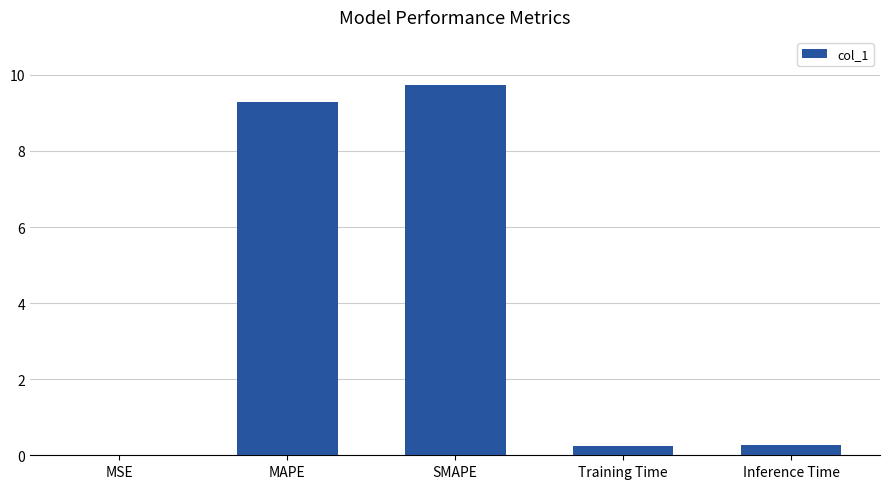

What is the greatest value displayed?

9.7